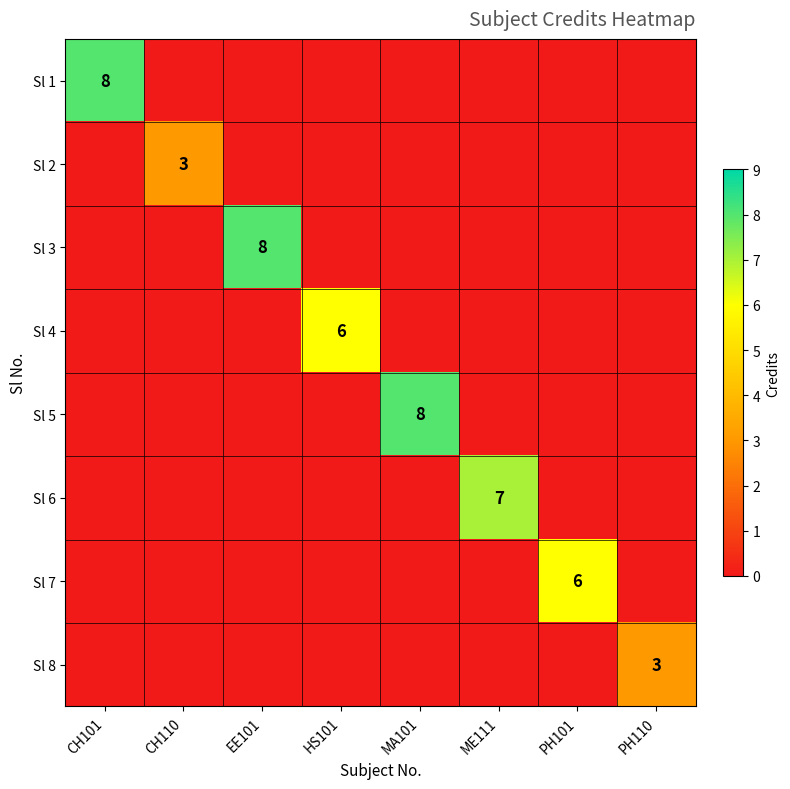

Where is Sl 7 nearest to the value 3?

CH101